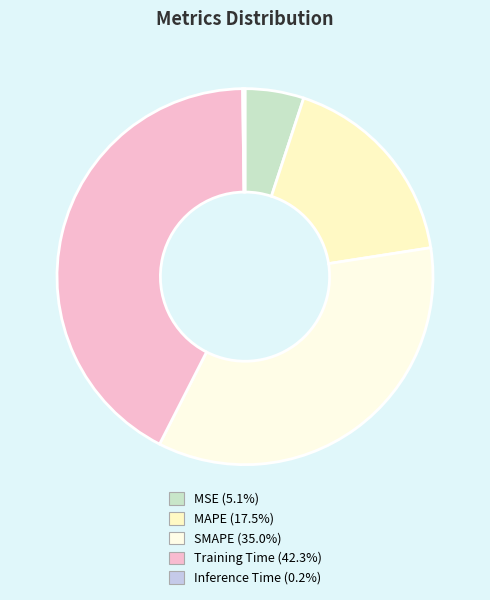

To the nearest percent, what is the difference between the SMAPE and Training Time slice percentages?

7%